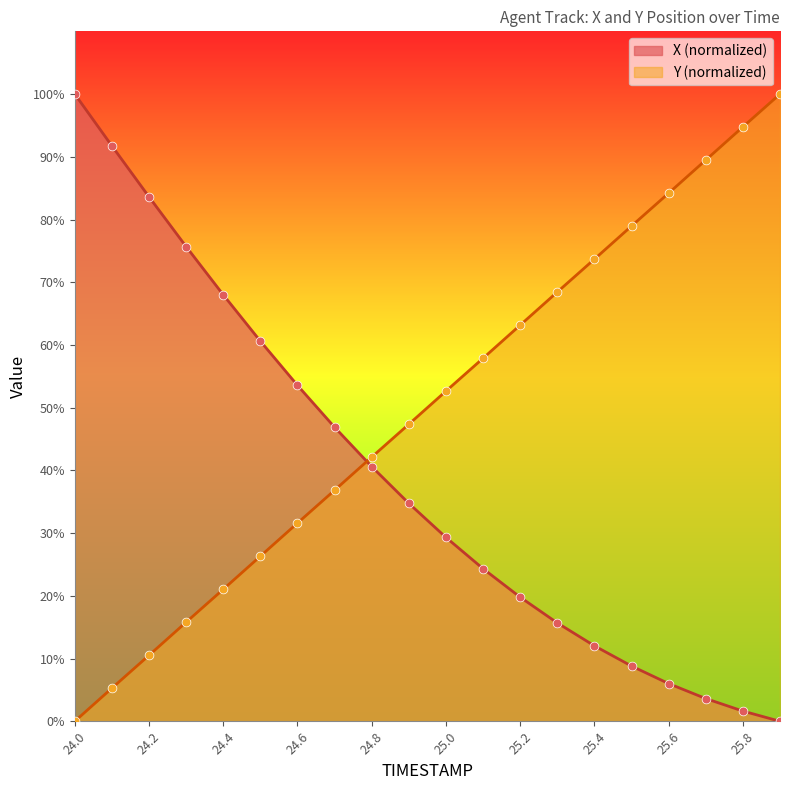

At how many categories does at least one series exceed 15?

20